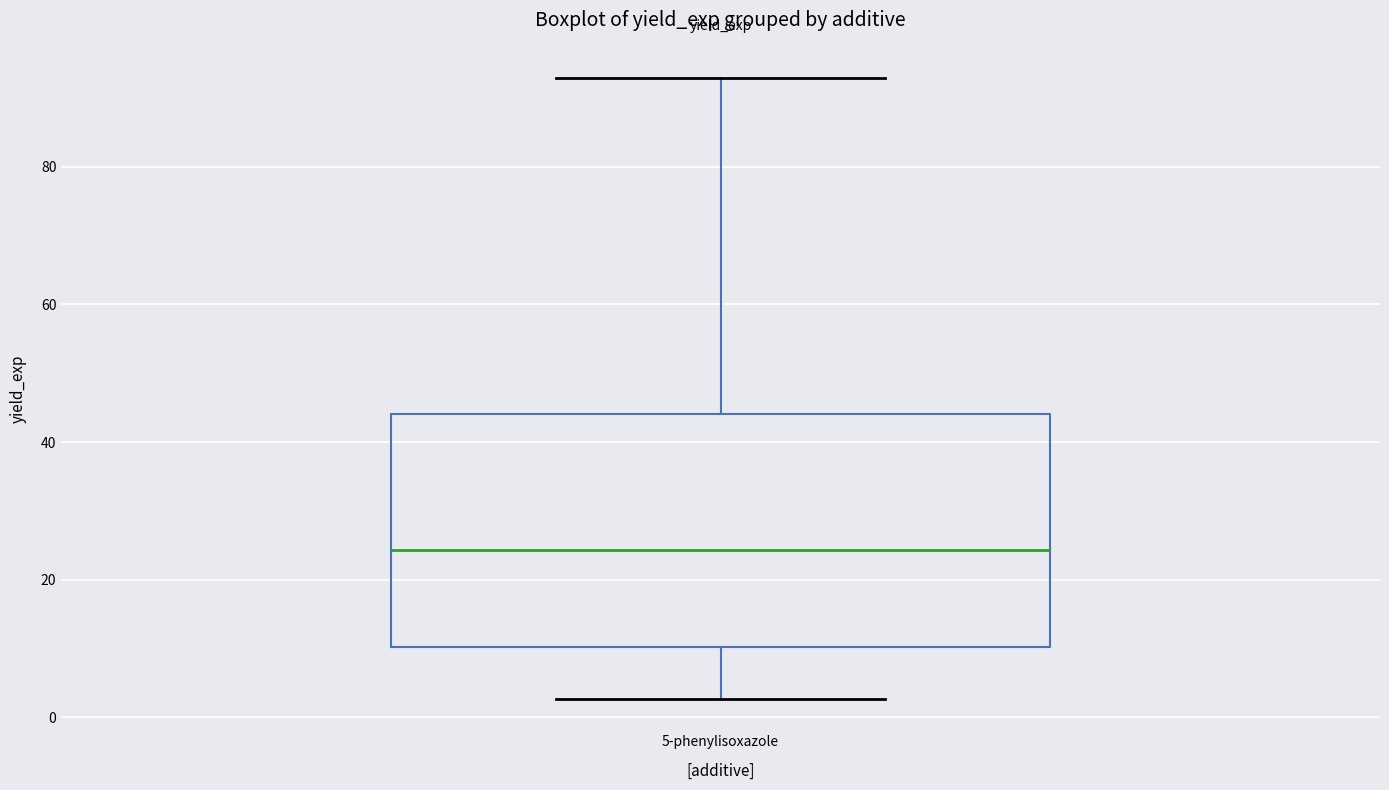

Transcribe this box plot: give where the median line is, the range the box spans, and where the two whiskers end, as read against the y-axis. The values are not printed on the chart, so give them approximately, as read against the axis.

median 24, box 10 to 44, whiskers 2 to 92